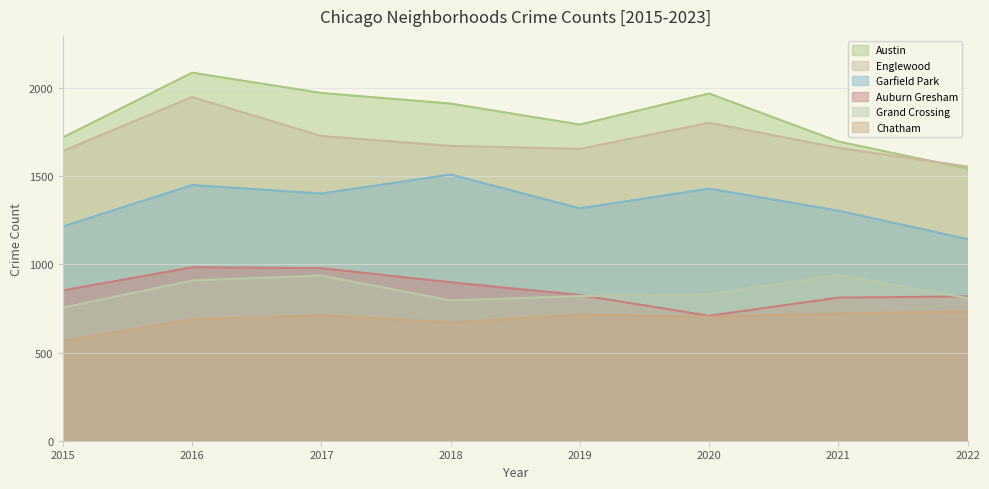

True or false: Englewood and Grand Crossing cross at least once.

False